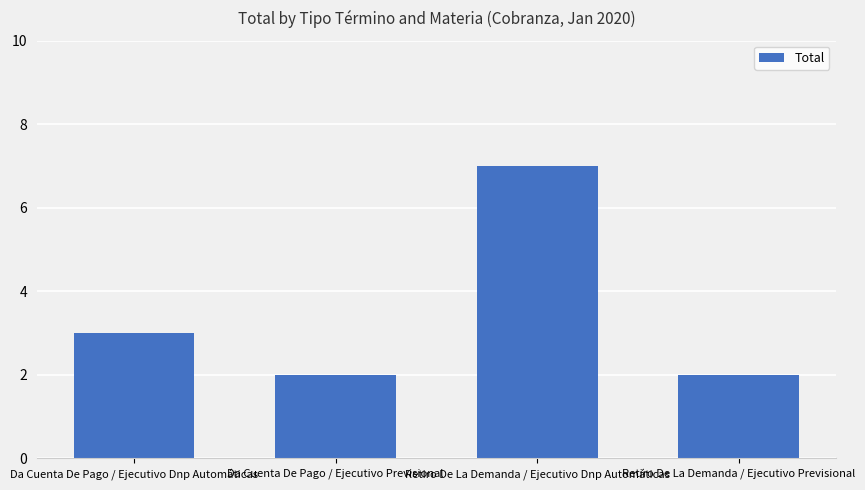

How many values are between 2 and 7?

4